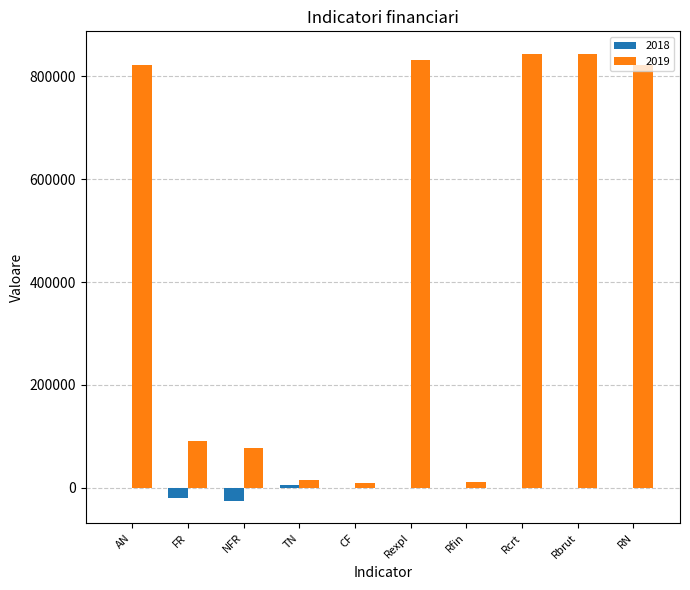

What is the sum of all 2019 values?

4369163